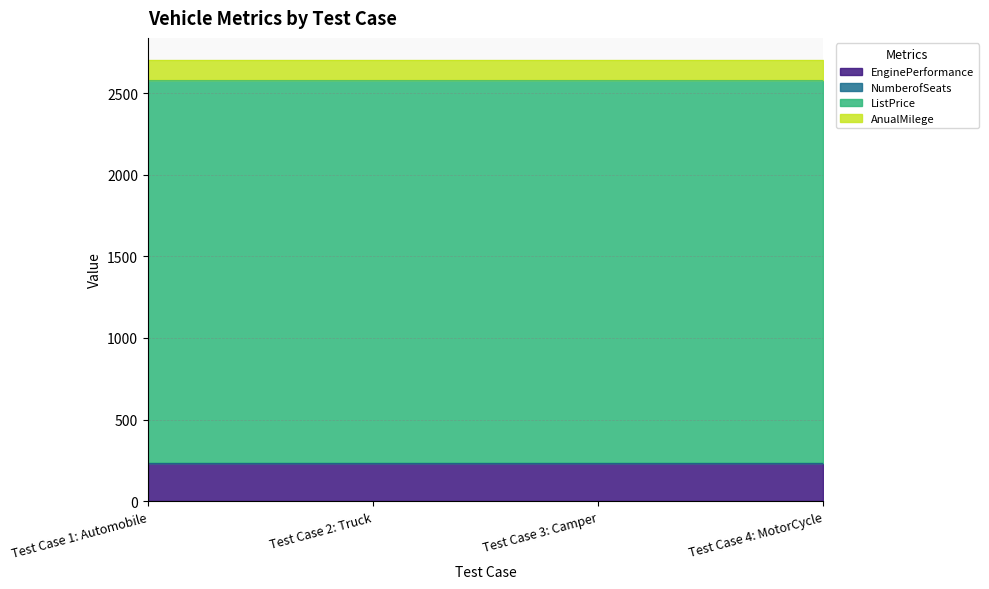

Does the chart display data point markers on the line(s)?

No